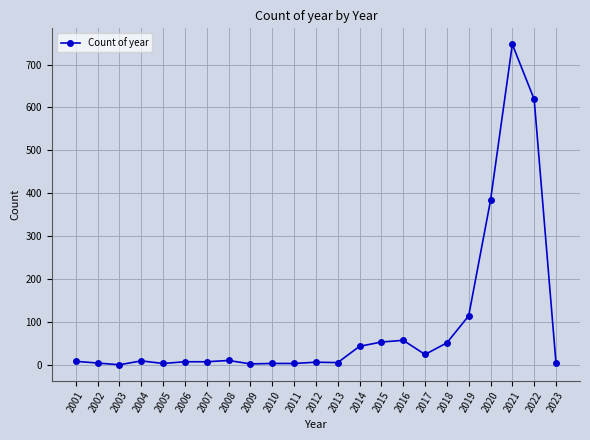

Does the chart have visible grid lines?

Yes